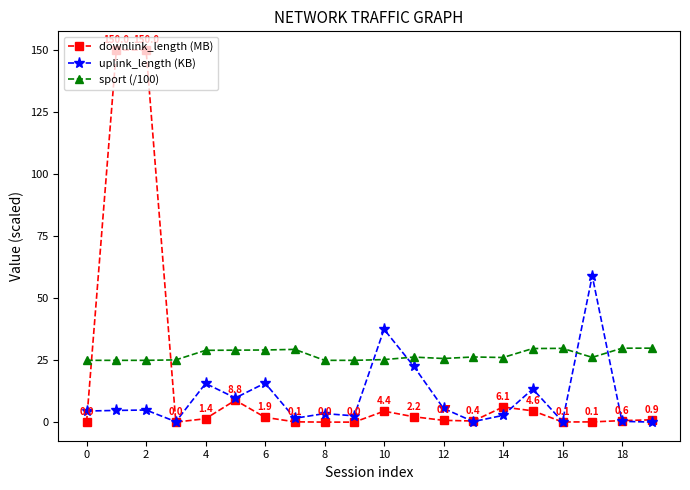

Rank the series by their average value, from highest to lowest.

sport (/100), downlink_length (MB), uplink_length (KB)